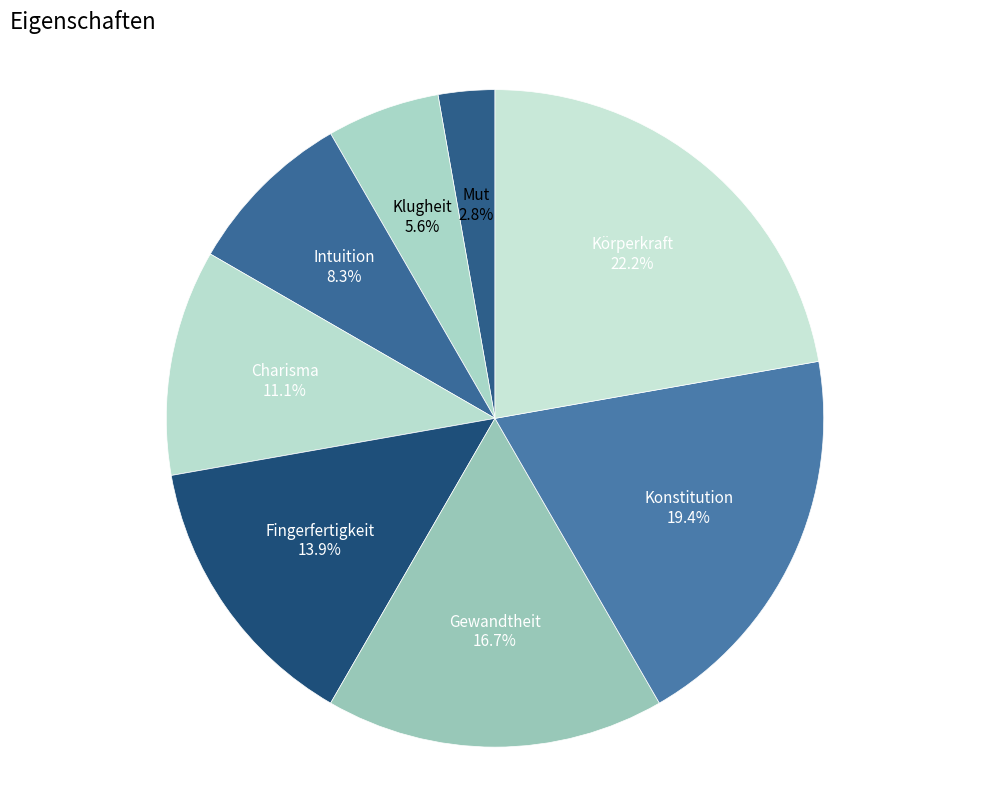

Count the number of slices in the pie.

8